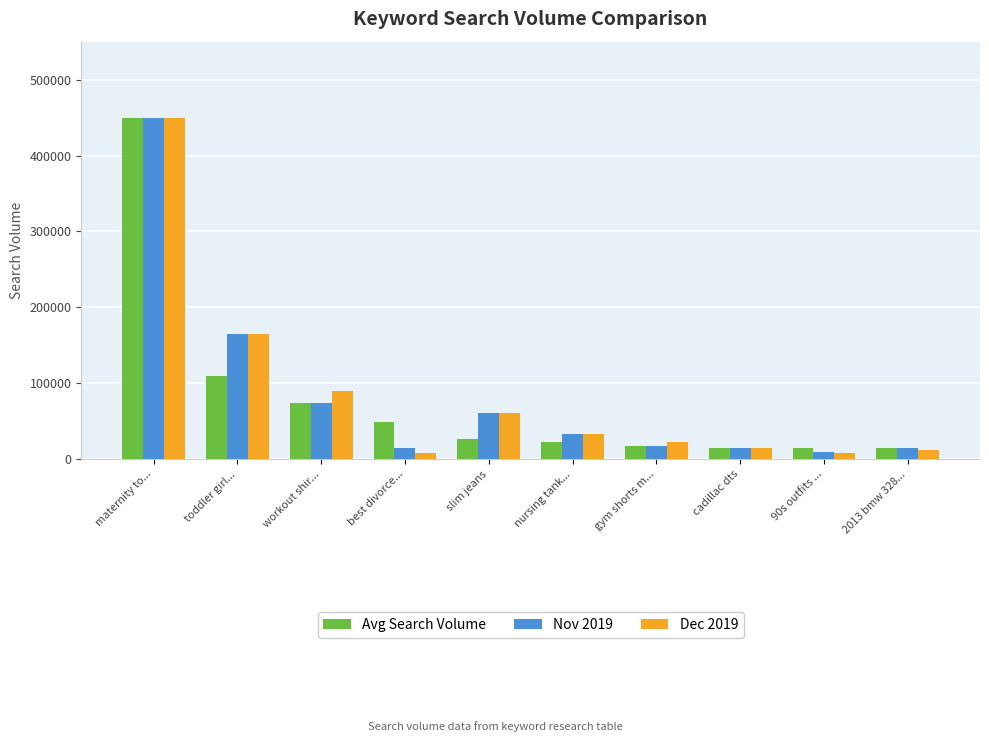

What are all the series names shown in the legend?

Avg Search Volume, Nov 2019, Dec 2019